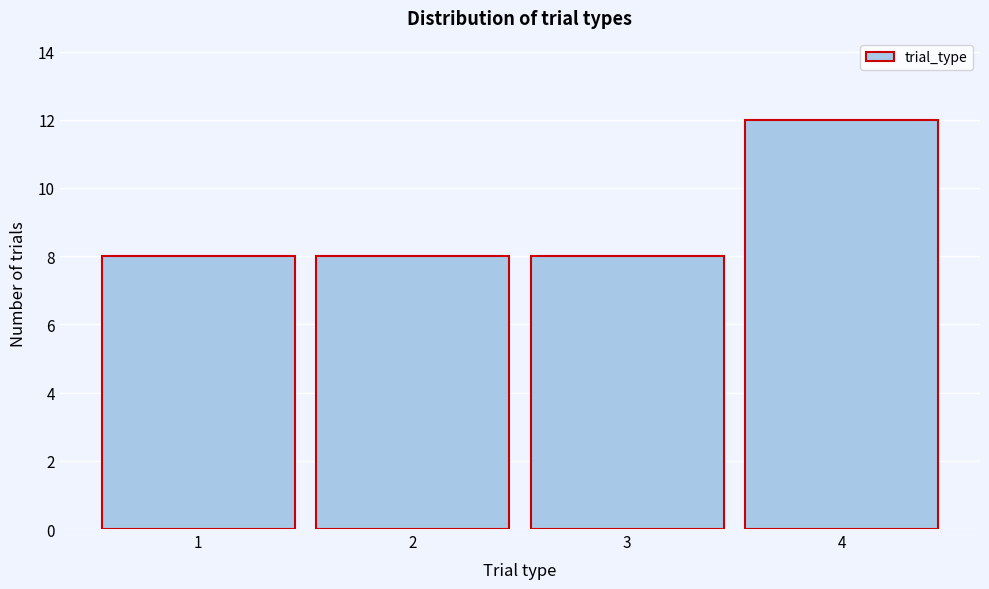

Reading left to right, transcribe this chart: for each bar, give the range it covers on the x-axis and its height. The values are not printed on the chart, so give them approximately, as read against the axis.

0.5 to 1.5: 8
1.5 to 2.5: 8
2.5 to 3.5: 8
3.5 to 4.5: 12